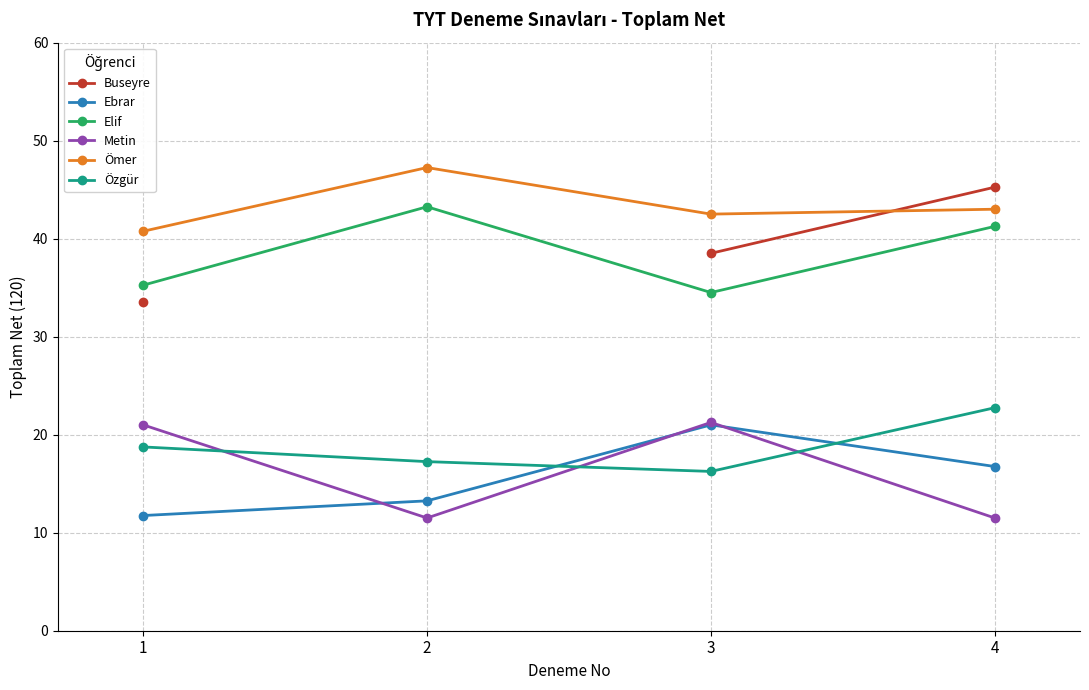

What is the difference between the maximum and minimum values in the Elif series?

8.8